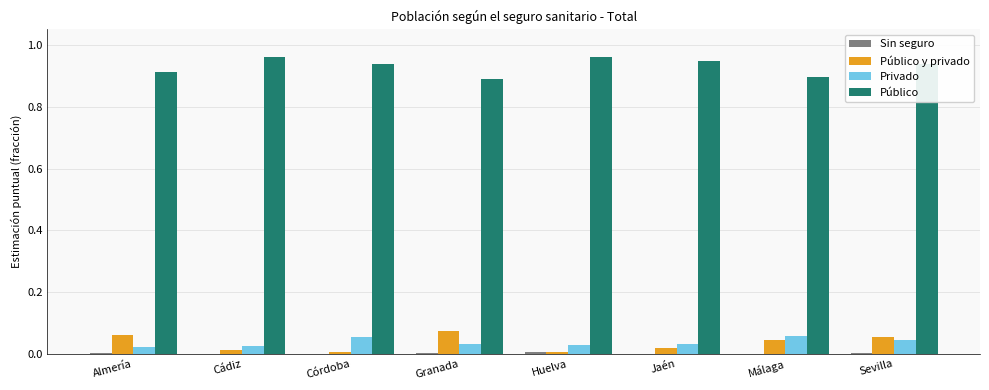

Is the value of Privado at Sevilla greater than the value of Público at Granada?

No